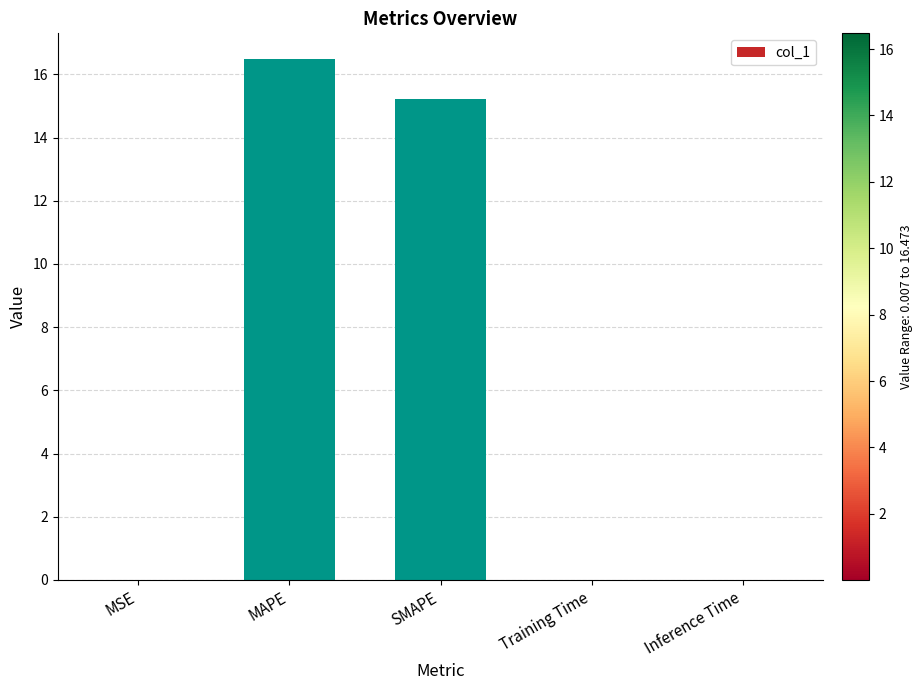

What is the maximum value shown in the chart?

16.5